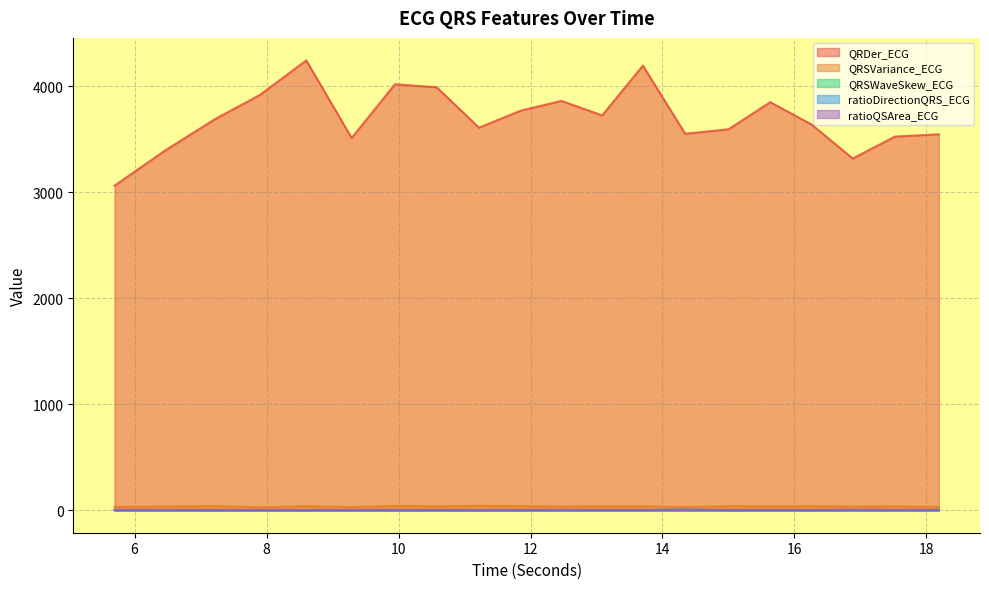

How many QRSWaveSkew_ECG values are between 1 and 2?

20